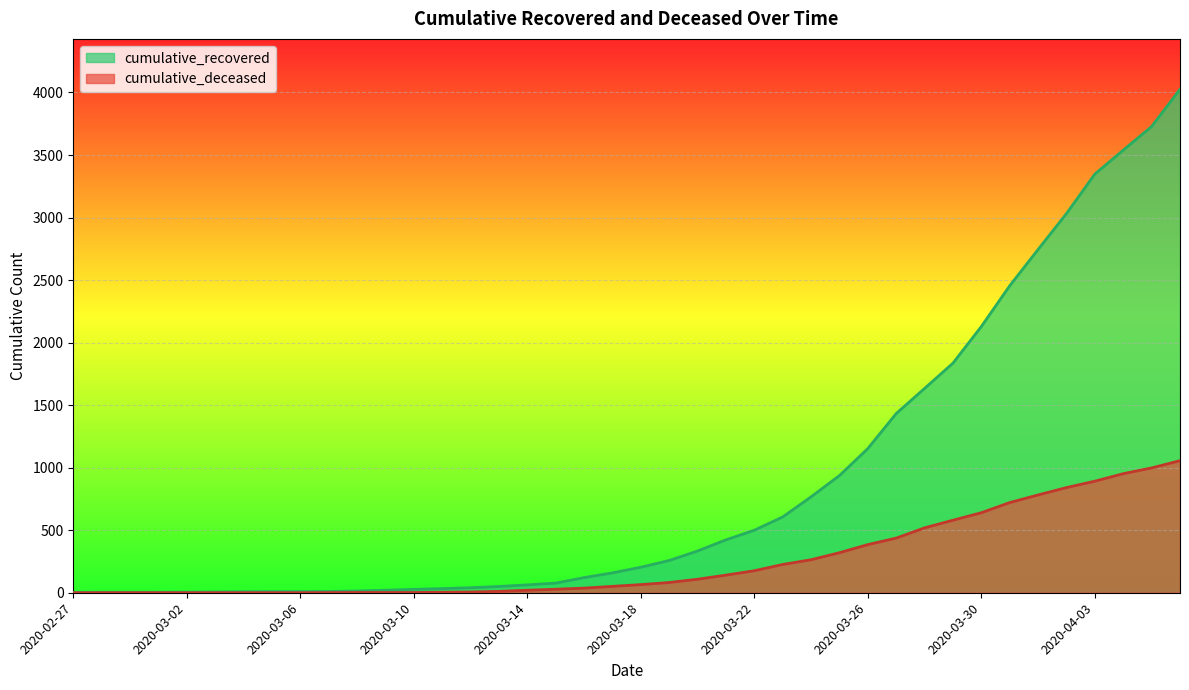

What is the difference between the maximum and minimum values in the cumulative_recovered series?

4023